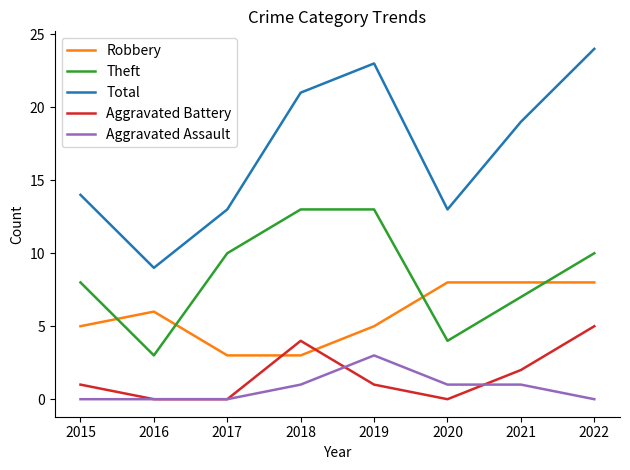

Is the value of Aggravated Assault at 2018 greater than the value of Aggravated Battery at 2020?

Yes